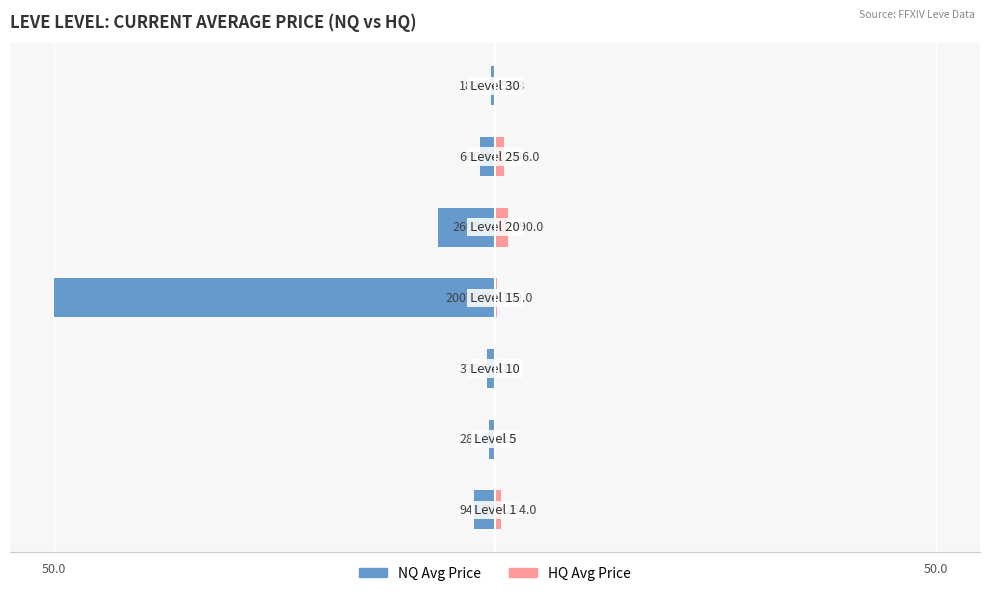

Rank the series at 6 from highest to lowest value.

HQ Avg Price, NQ Avg Price